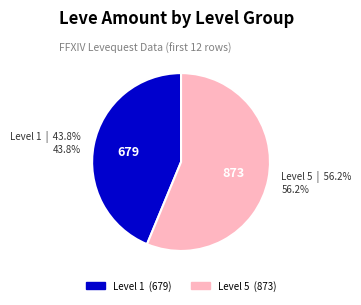

Does any single category account for the majority?

Yes